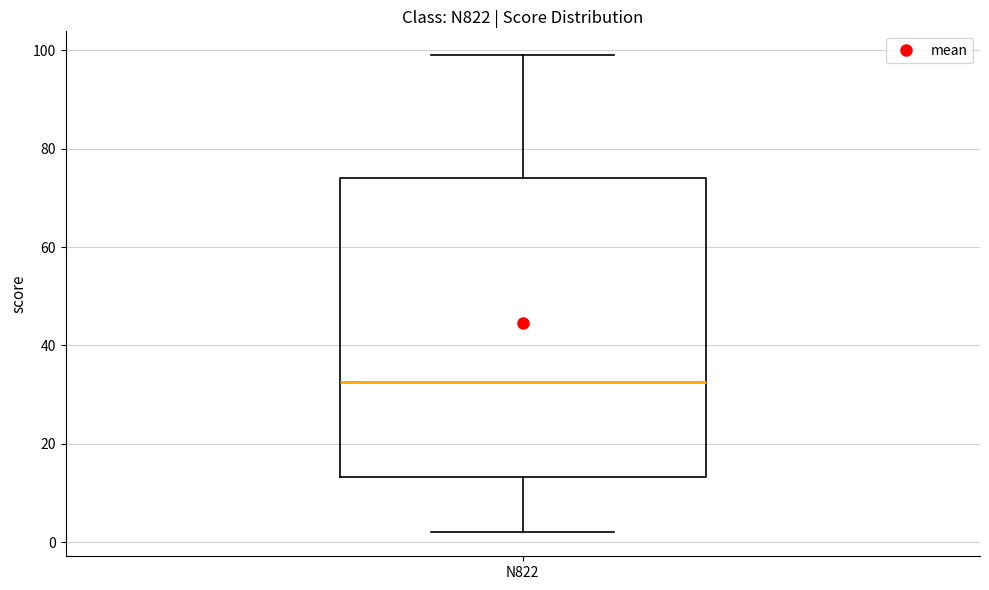

Where does the median line of the box for N822 sit on the y-axis? The values are not printed on the chart, so give them approximately, as read against the axis.

32